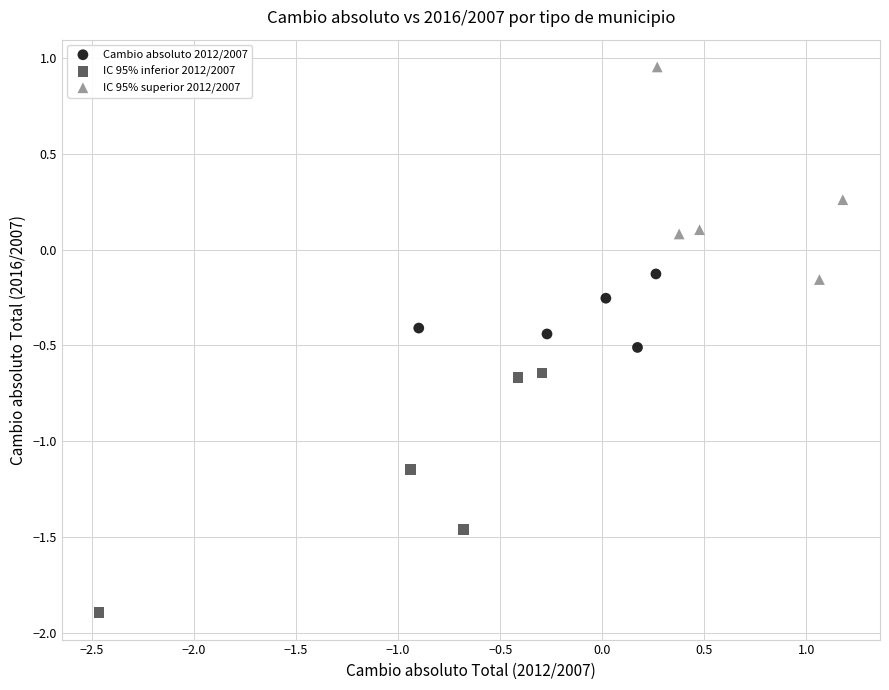

What are all the series names shown in the legend?

Cambio absoluto 2012/2007, IC 95% inferior 2012/2007, IC 95% superior 2012/2007